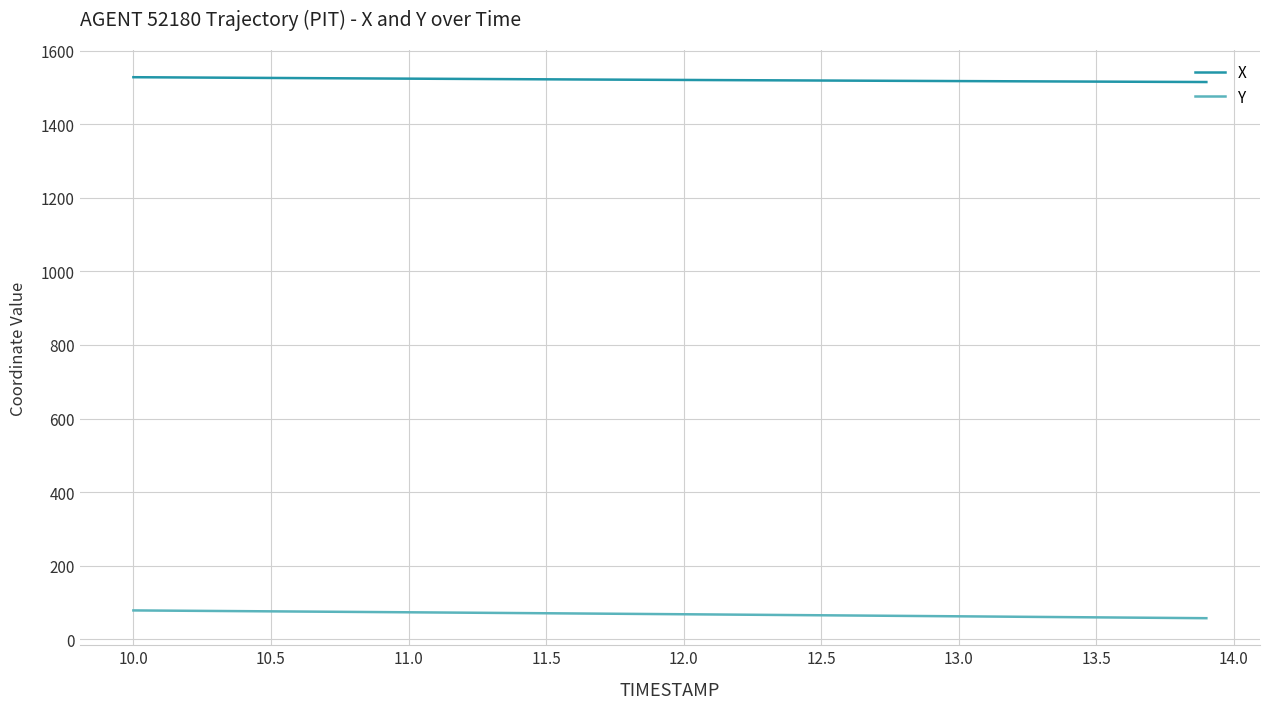

True or false: X and Y intersect in this chart.

False